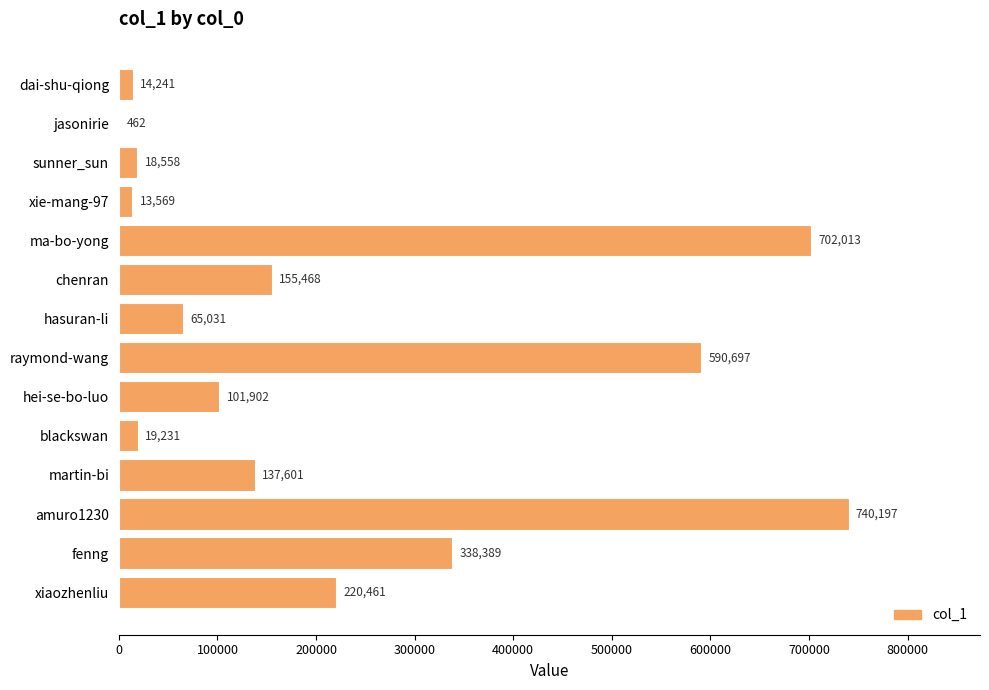

Which has a higher value, xiaozhenliu or amuro1230?

amuro1230